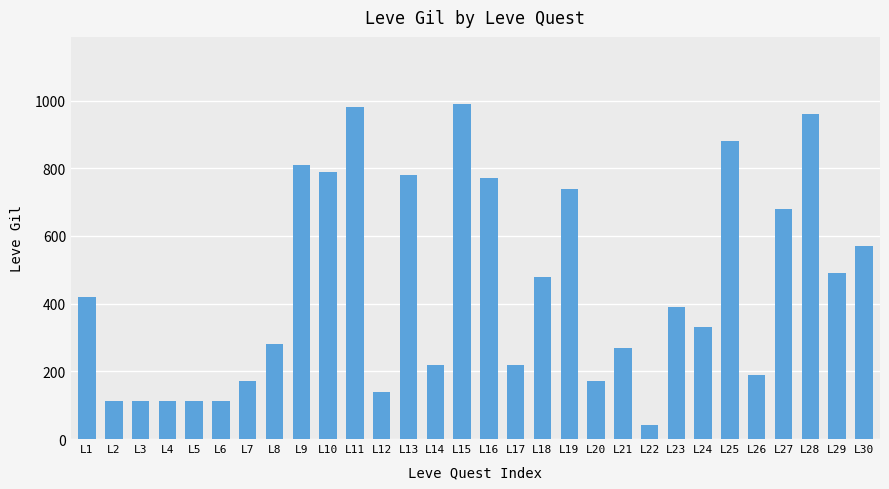

The chart shows a value of 629 at L23. True or false?

False